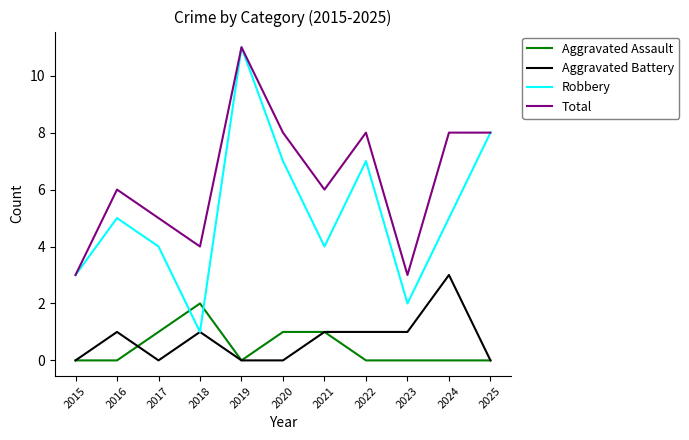

How many lines are shown in the chart?

4